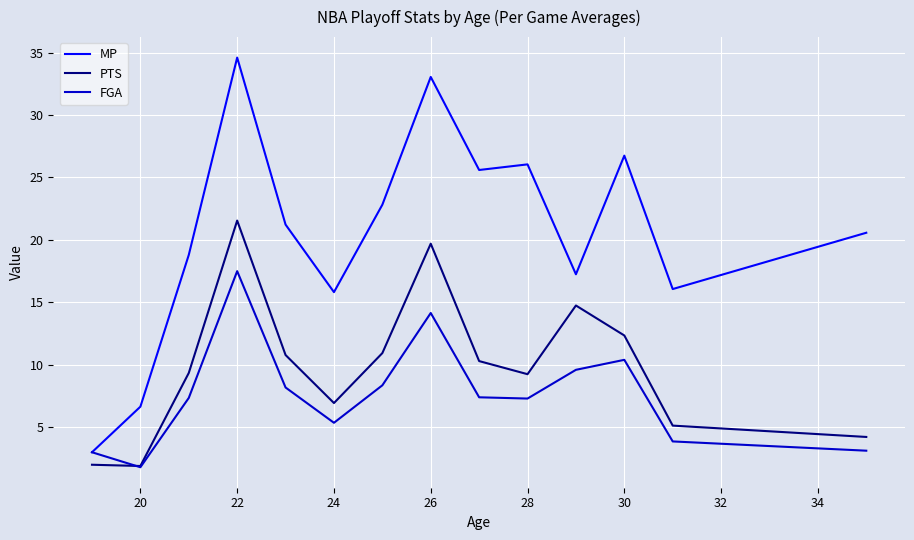

Which series has the largest total across all categories?

MP